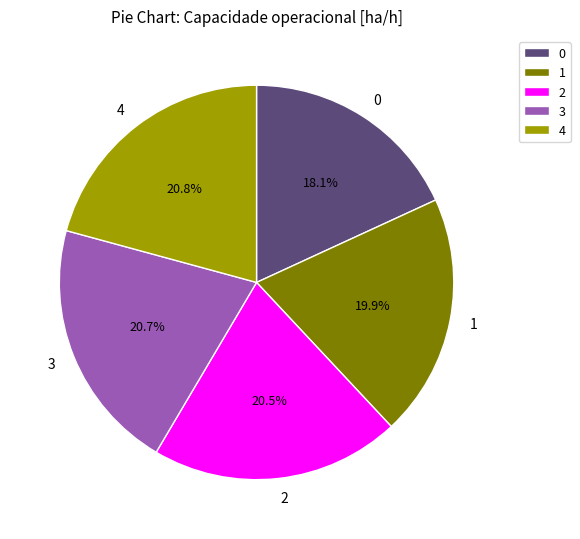

What is the ratio of the value at 1 to the value at 4?

1.0